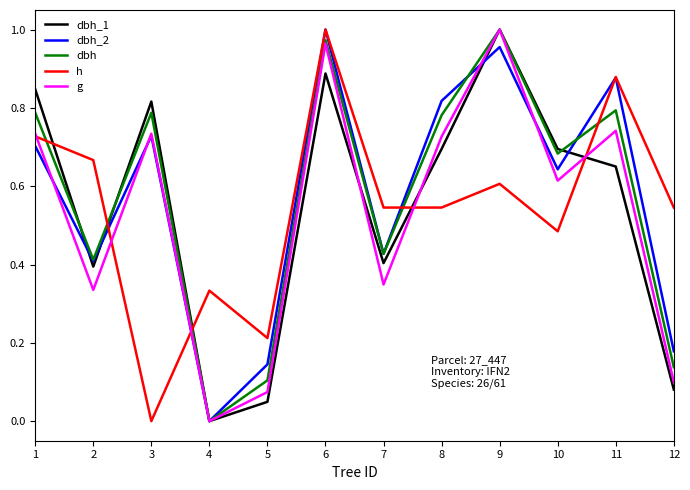

The value of g at 1 is 0.7. True or false?

True